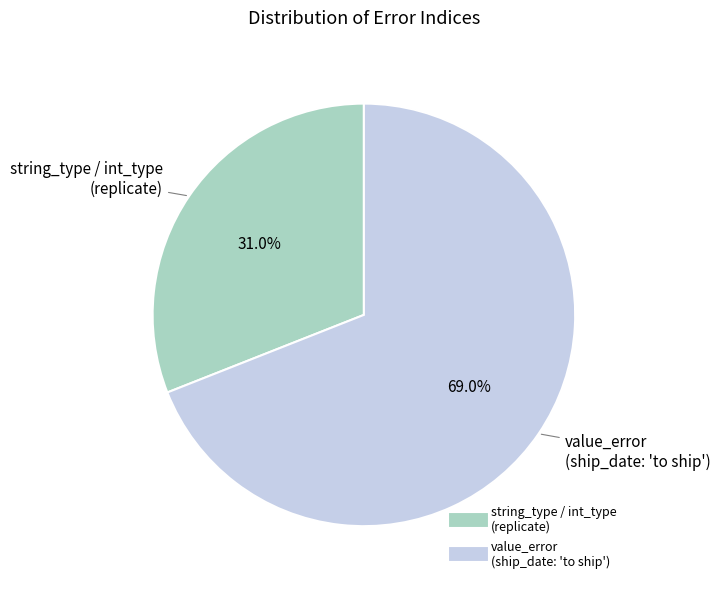

Is there a majority slice in this chart?

Yes